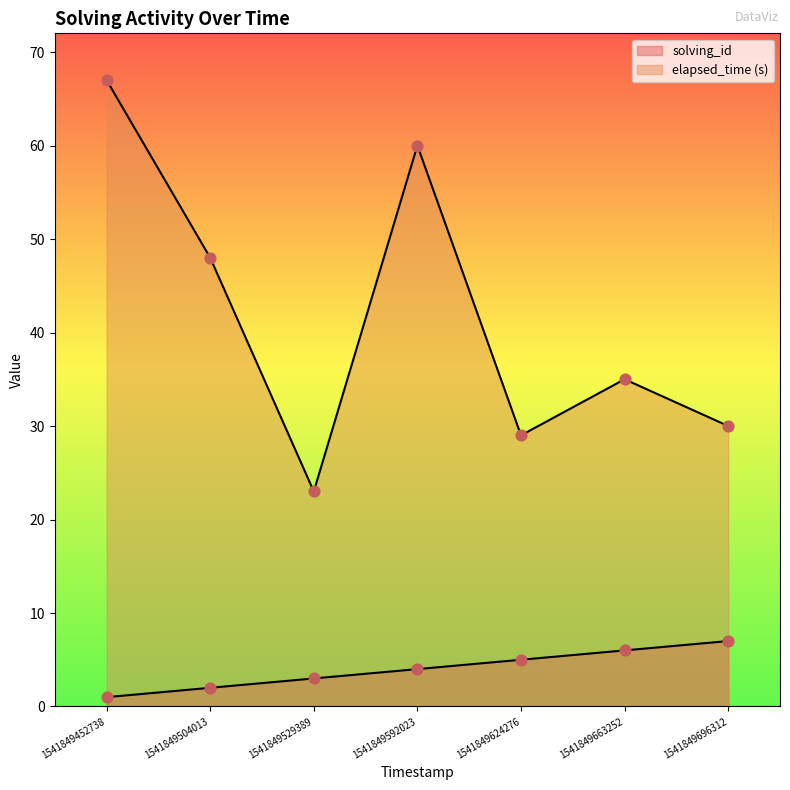

What is the total value across all series at 1541849452738?

68